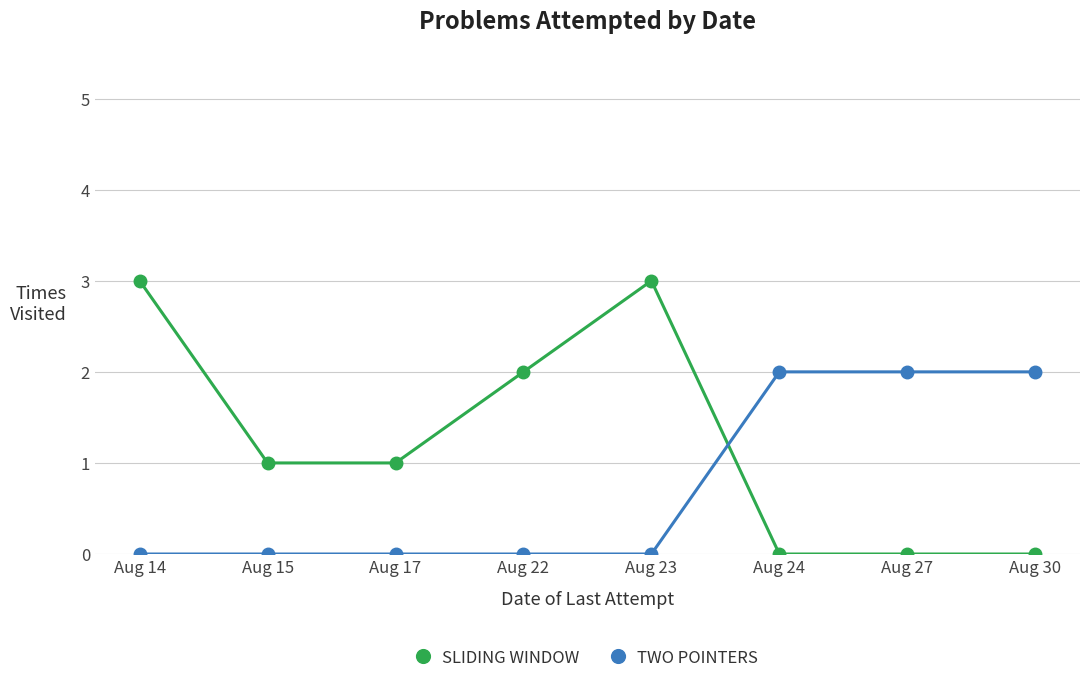

What is the value of the TWO POINTERS point at the 7th from the left?

2